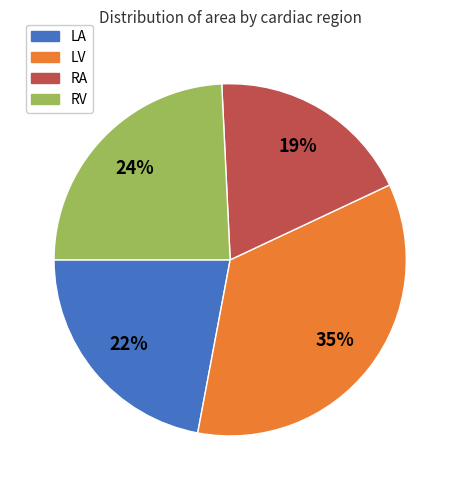

The RV slice represents 24% of the pie. True or false?

True